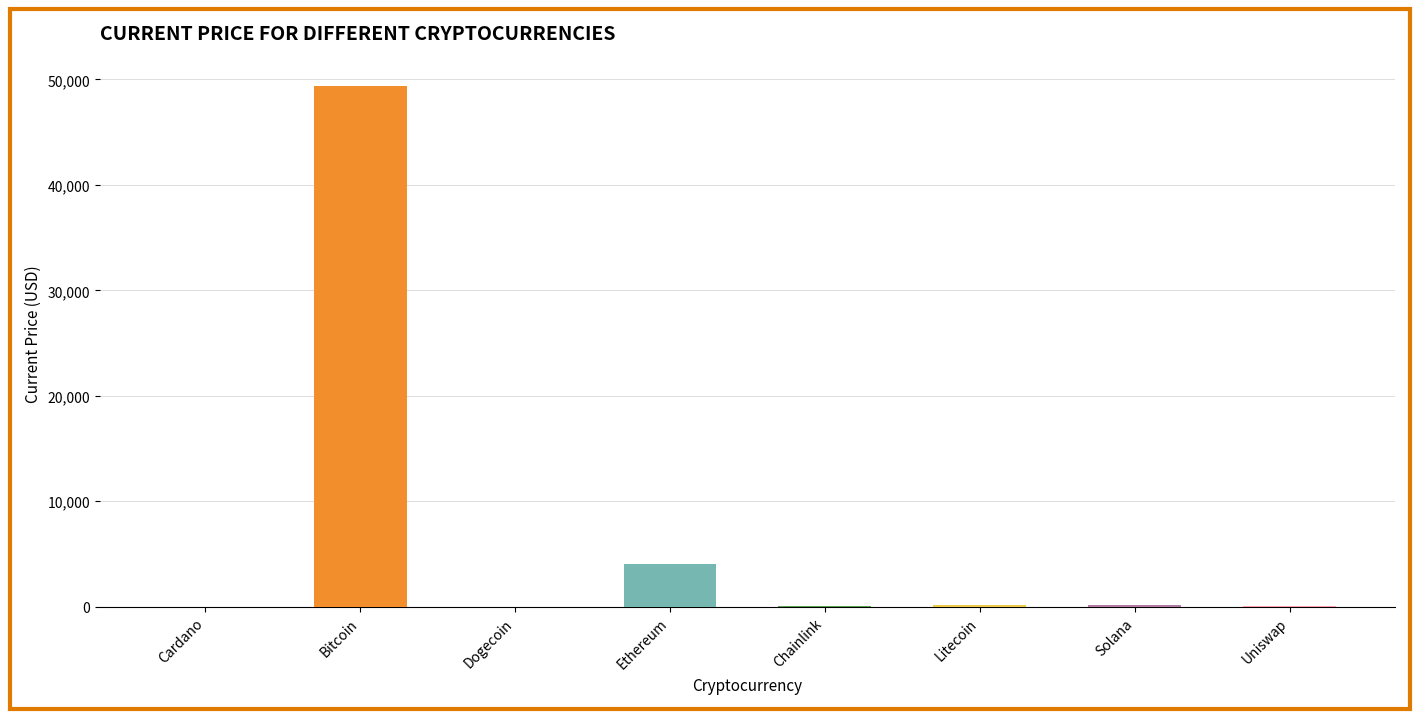

What is the maximum value shown in the chart?

49393.0